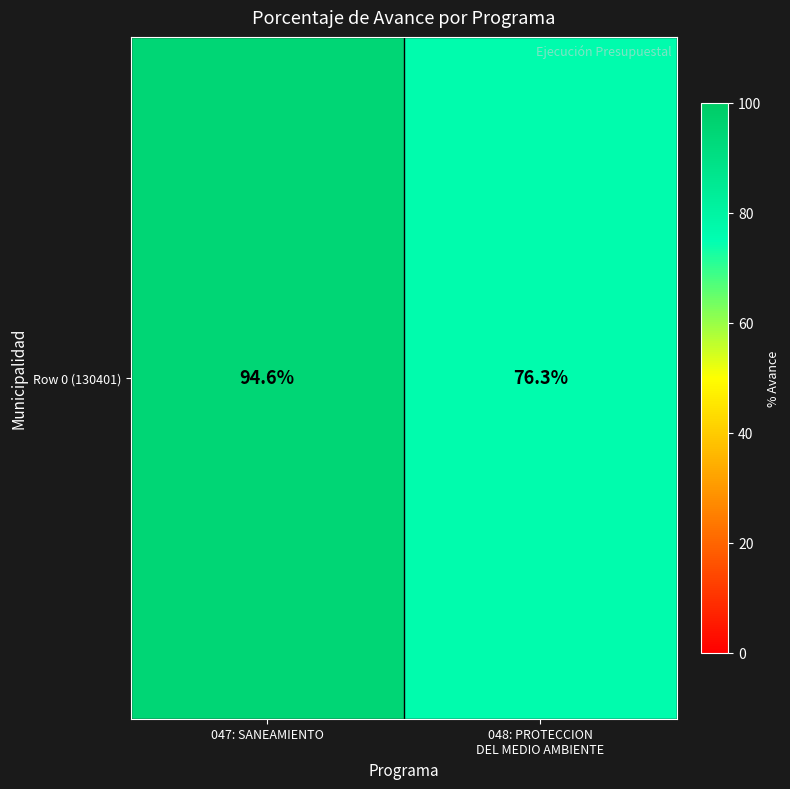

List the labels in order of value, smallest first.

048: PROTECCION
DEL MEDIO AMBIENTE, 047: SANEAMIENTO